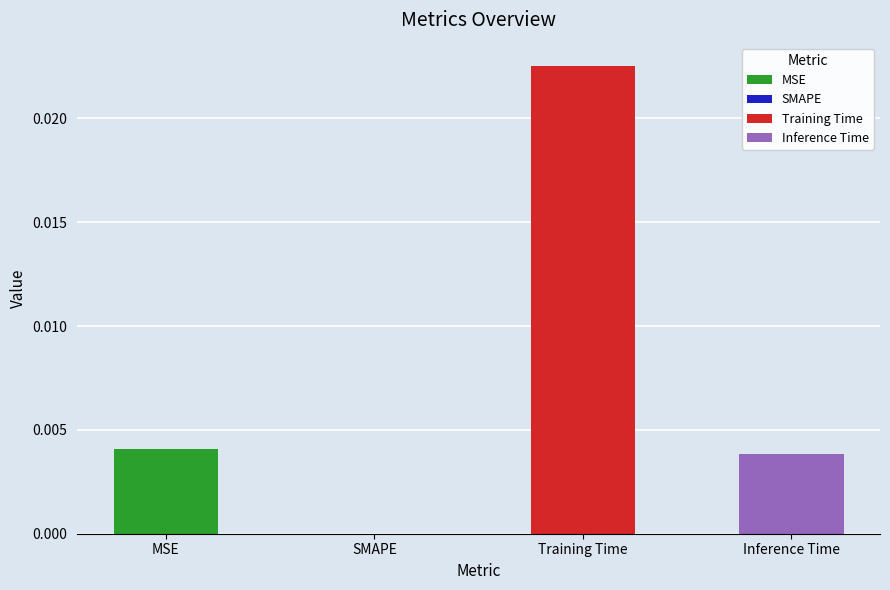

What is the label of the 3rd bar from the right?

SMAPE